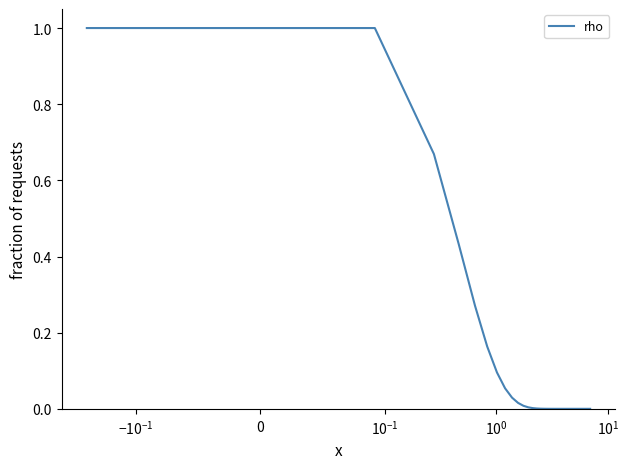

What is the difference between the maximum and minimum values?

1.0